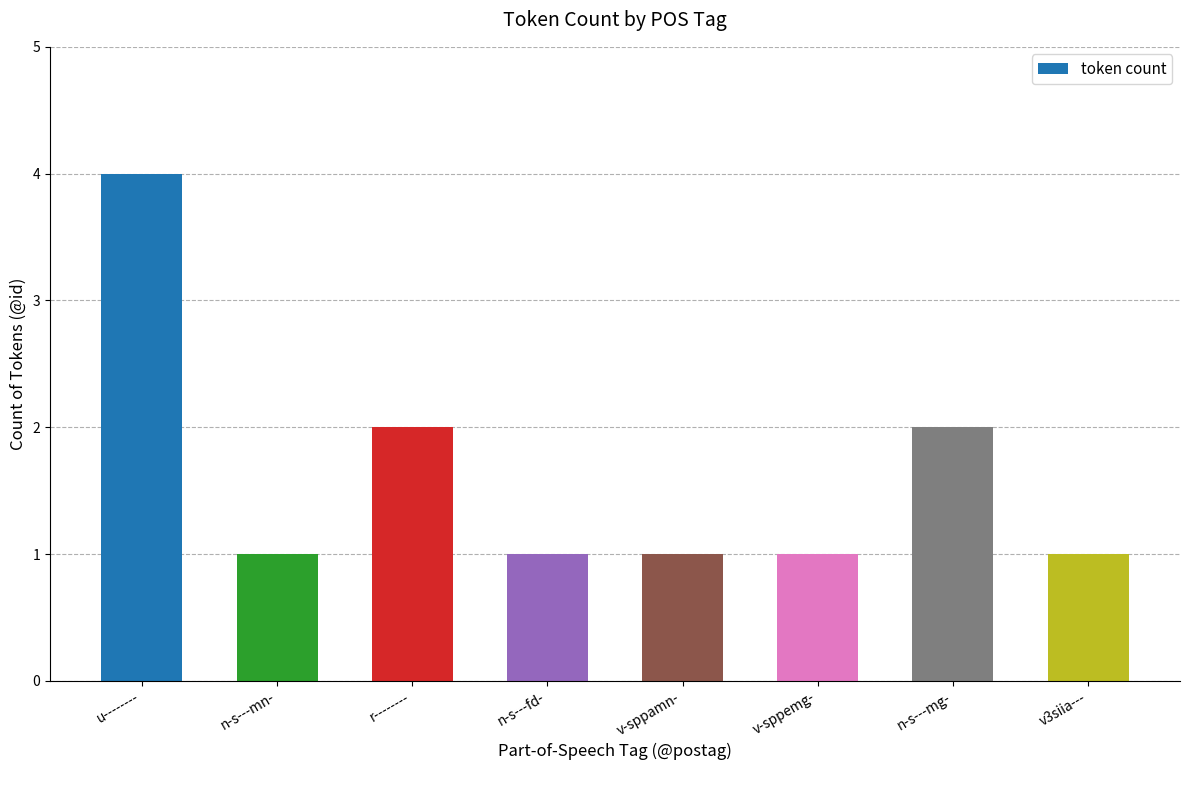

Approximately how many times larger is the value at v3siia--- compared to v-sppamn-?

1.0